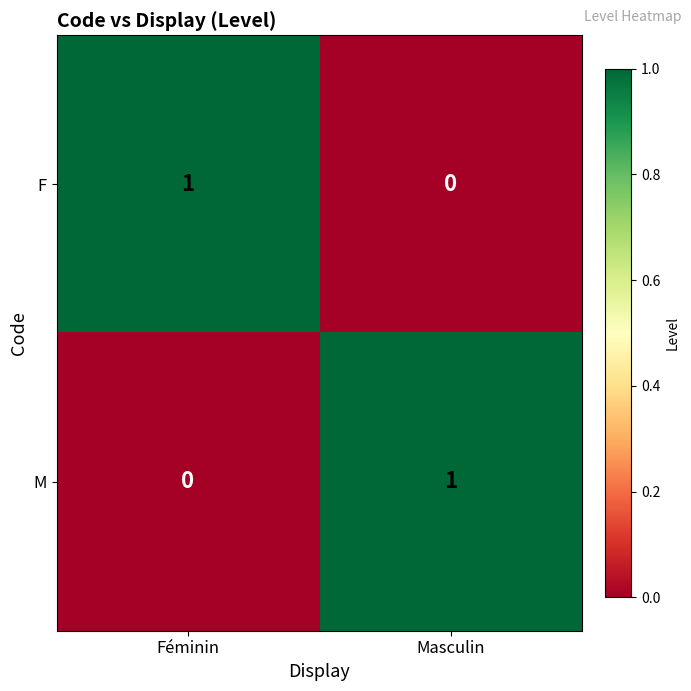

At which label is F closest to 0?

Masculin